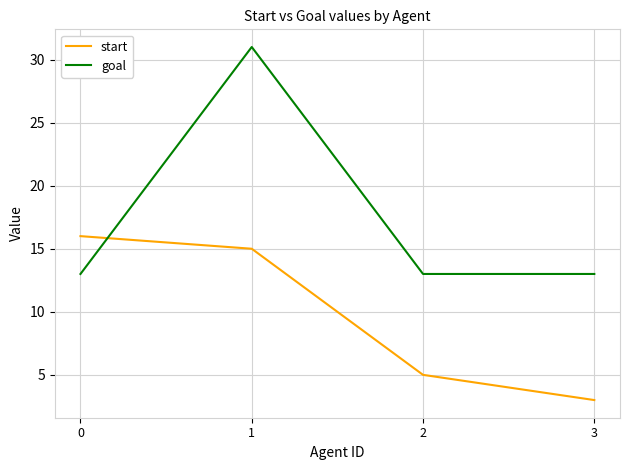

Rank the series by their maximum value, from highest to lowest.

goal, start